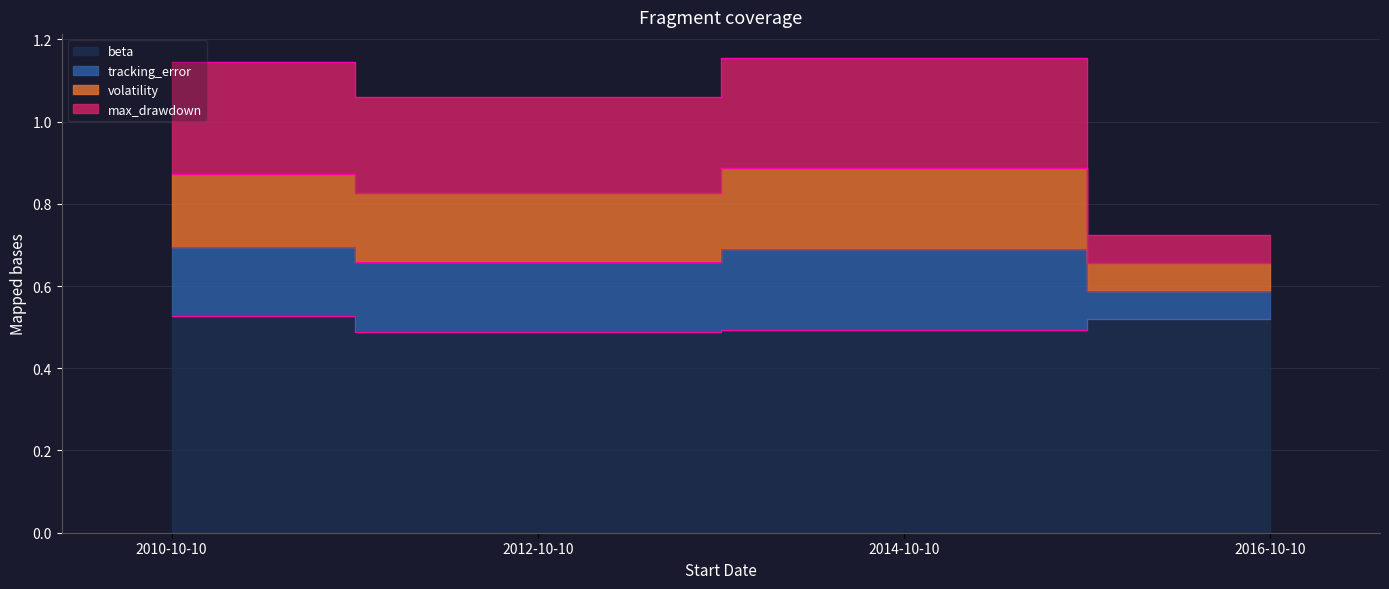

How many lines are shown in the chart?

4